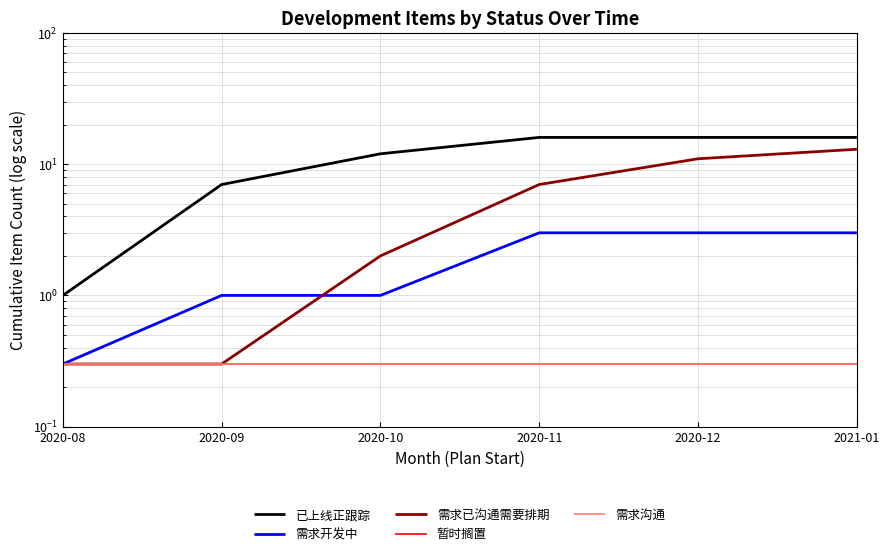

True or false: 需求开发中 and 需求沟通 cross at least once.

False